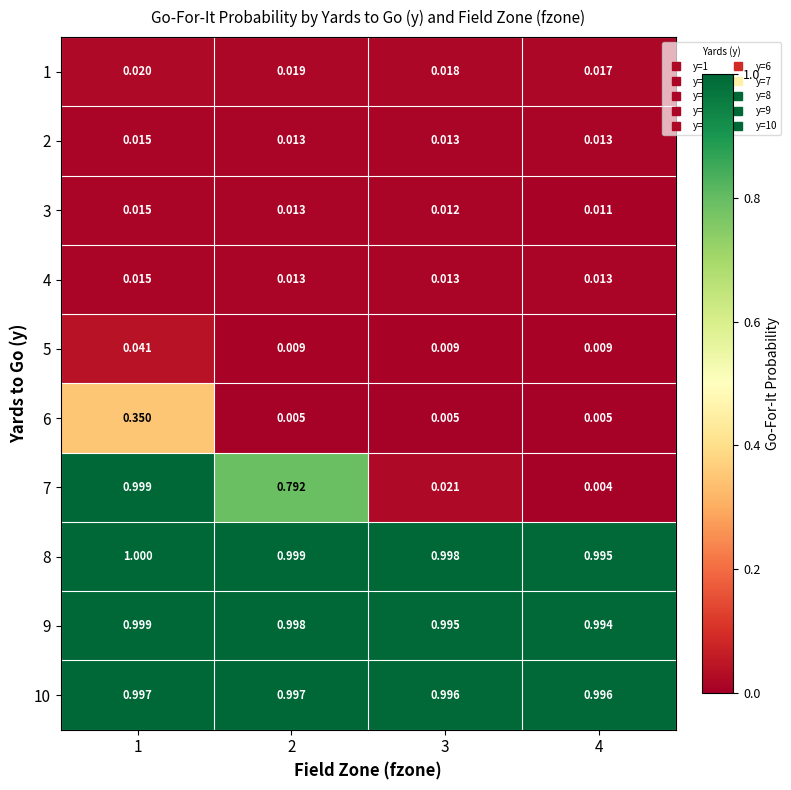

At 2, list the series in order from largest to smallest.

8, 9, 10, 7, 1, 2, 4, 3, 5, 6